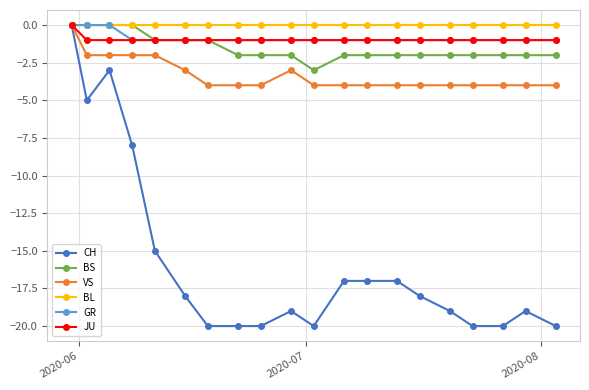

How many lines are shown in the chart?

6